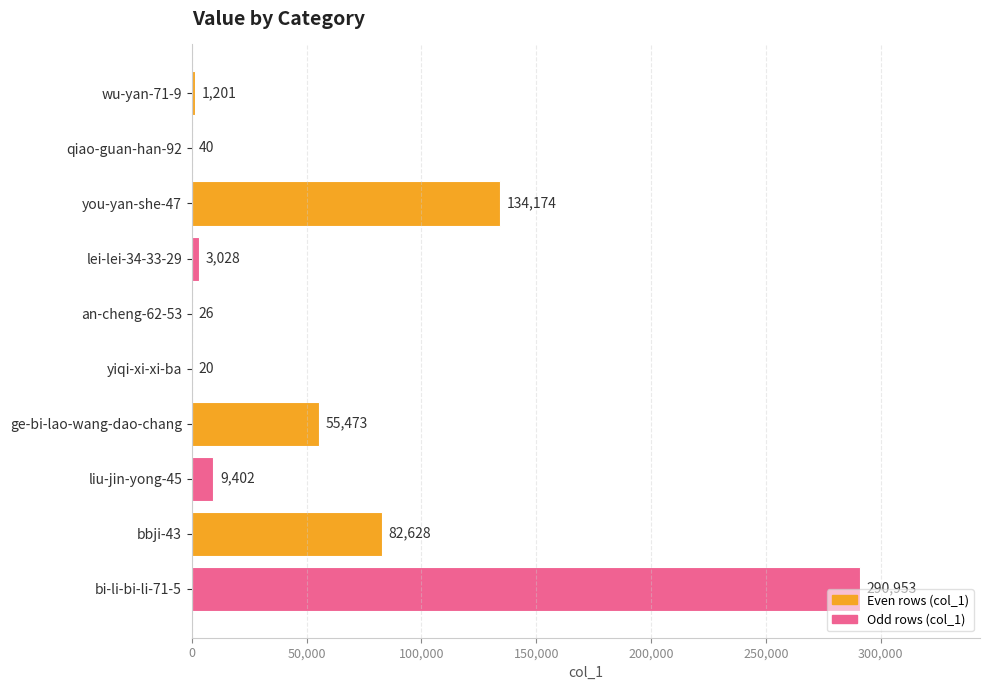

What is the greatest value displayed?

290953